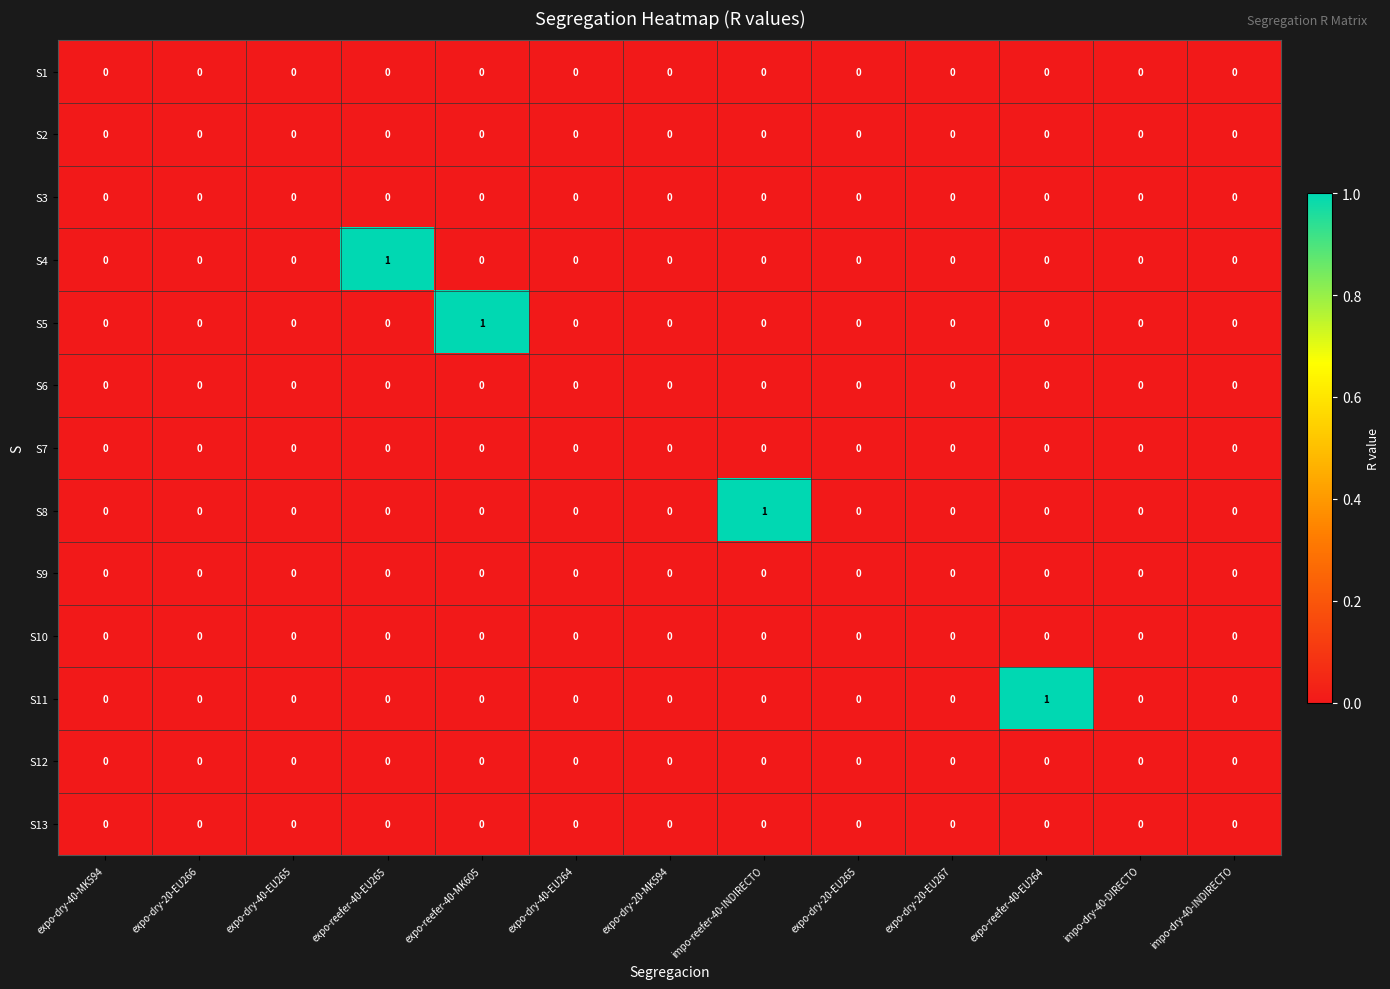

Which series changed the most between expo-reefer-40-EU265 and impo-dry-40-INDIRECTO?

S4